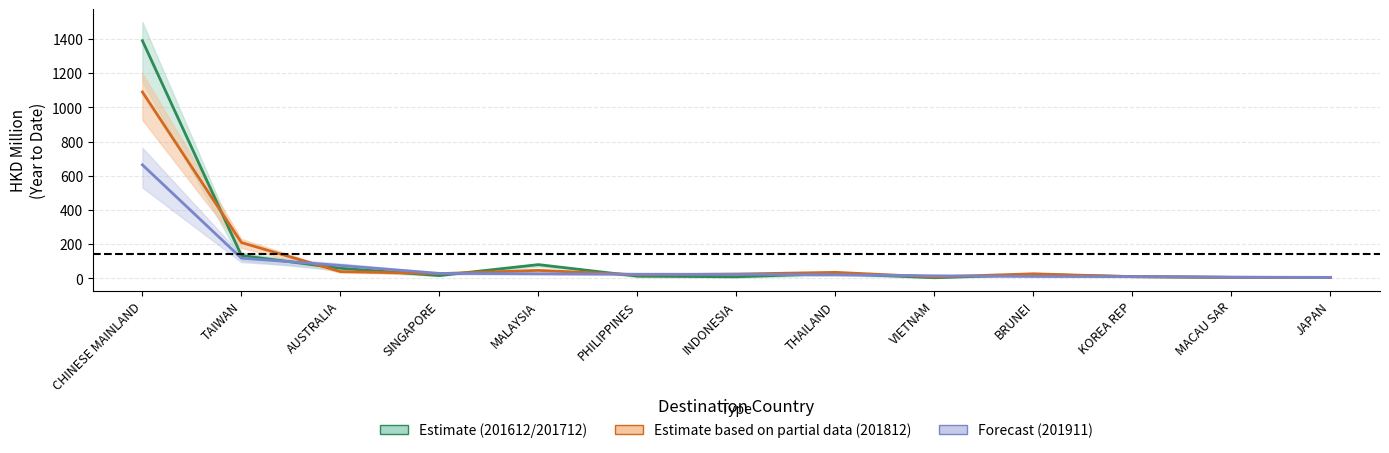

The 201712 series shows 8.2 at VIETNAM. True or false?

True